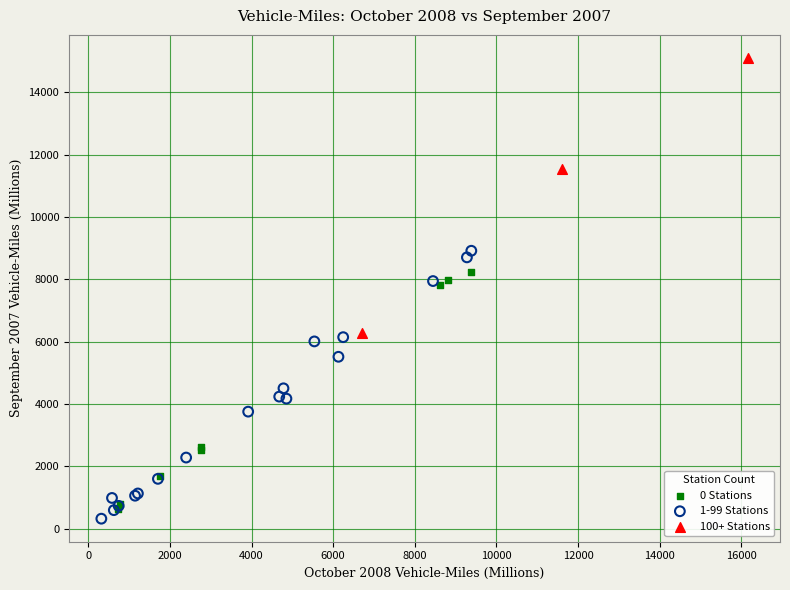

Which series contains the highest Y value?

100+ Stations